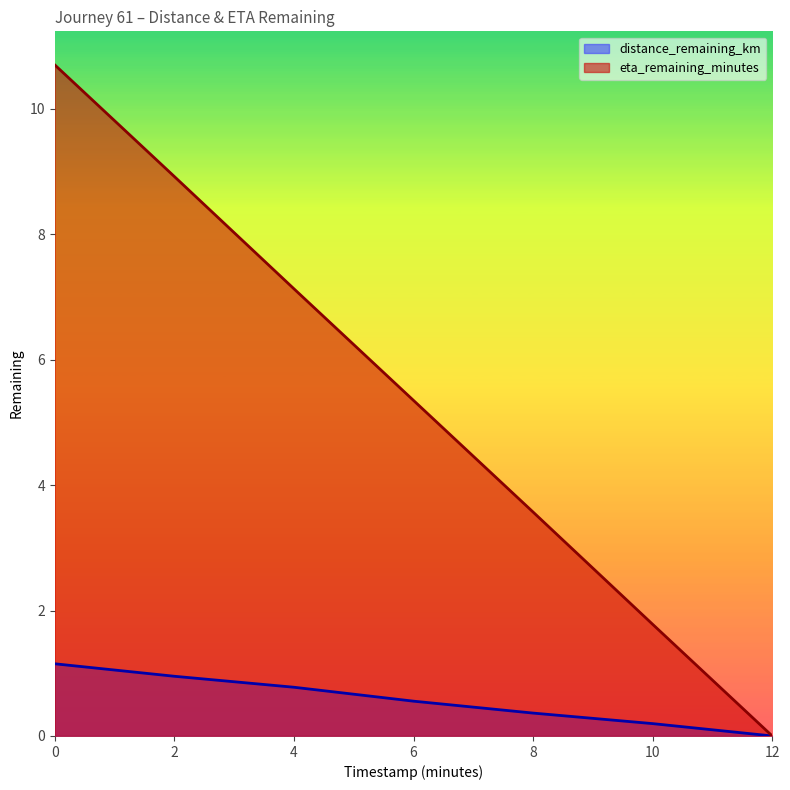

At how many categories does at least one series exceed 5?

4